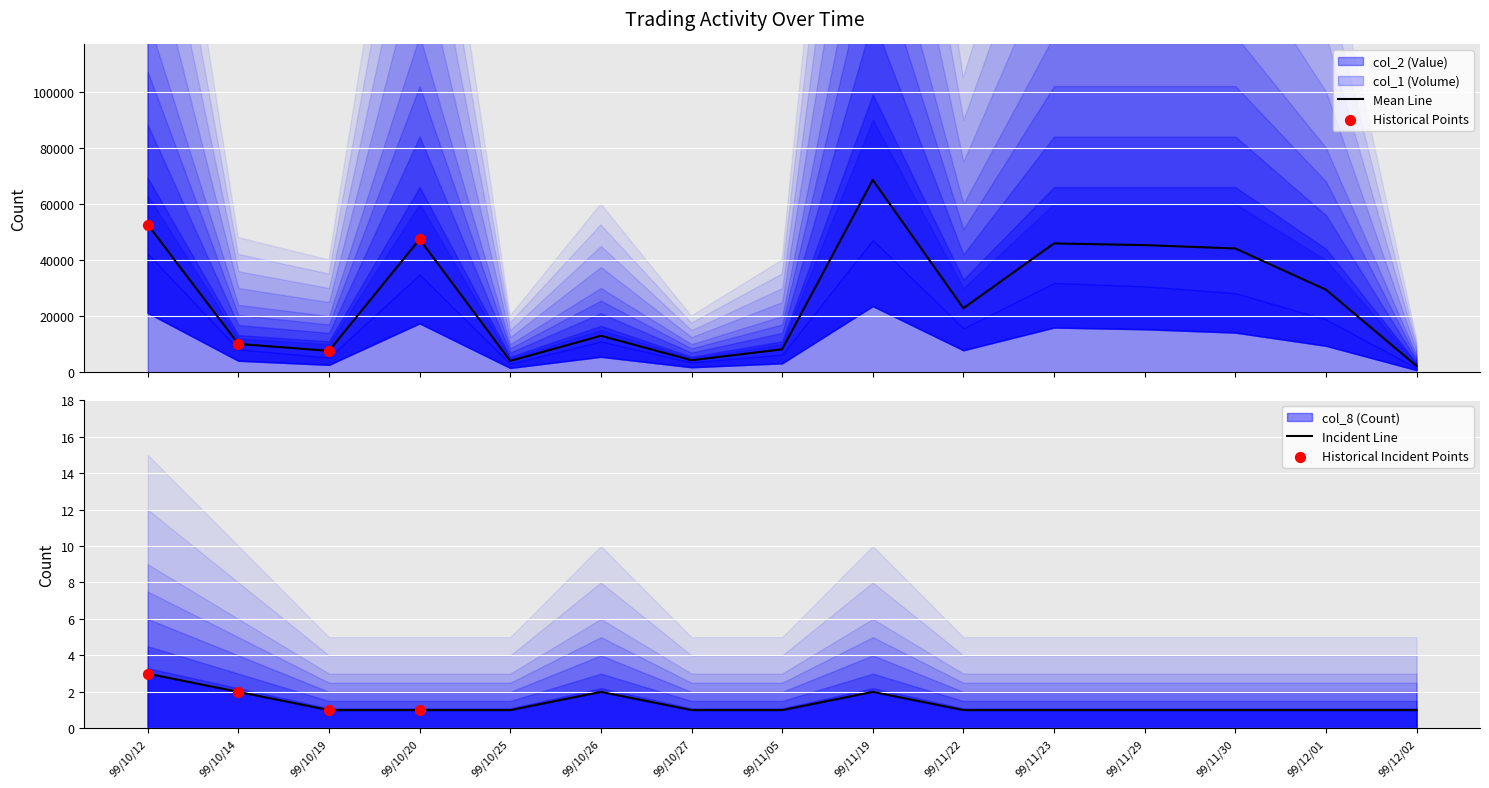

Which series contains the lowest Y value?

col_8 (Count)